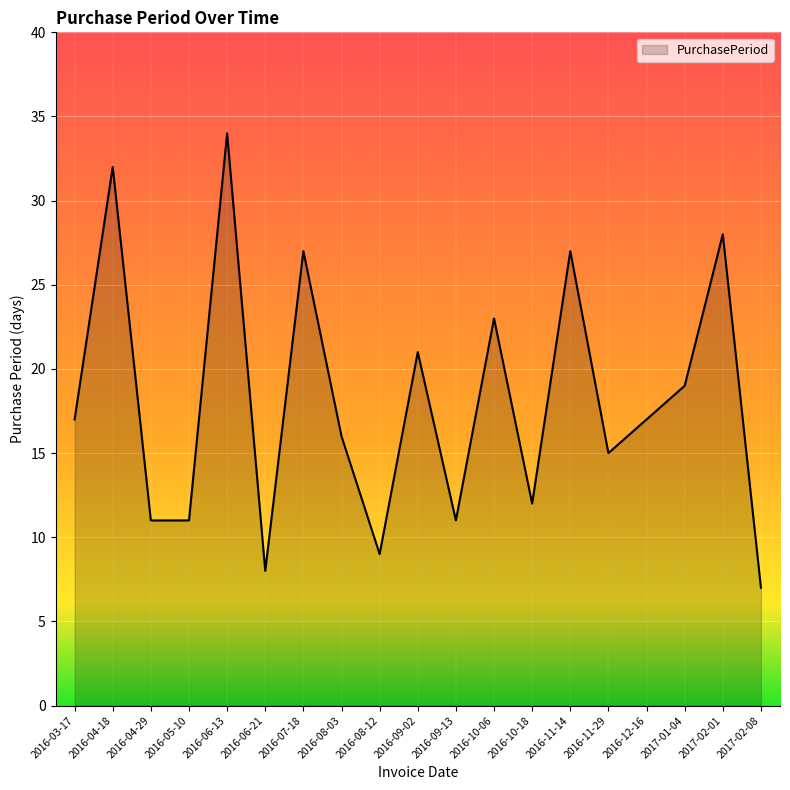

What is the sum of the values at 2016-11-29 and 2016-06-13?

49